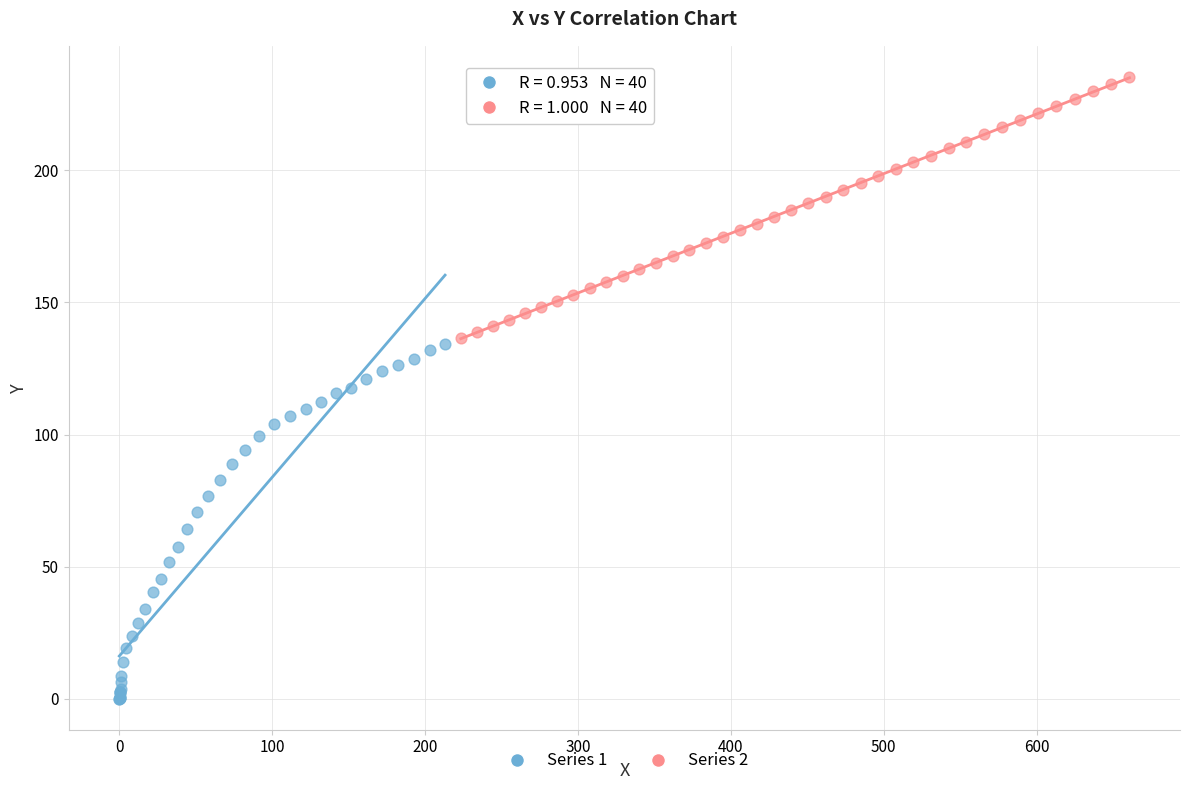

Which series has the widest spread of Y values?

Series 1